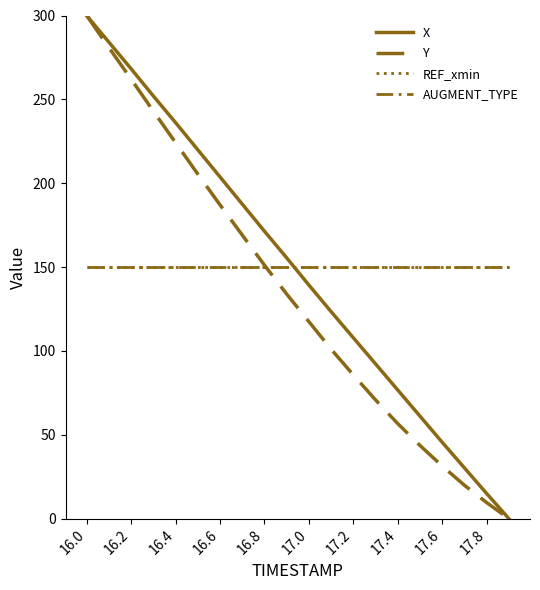

Does the chart display data point markers on the line(s)?

No